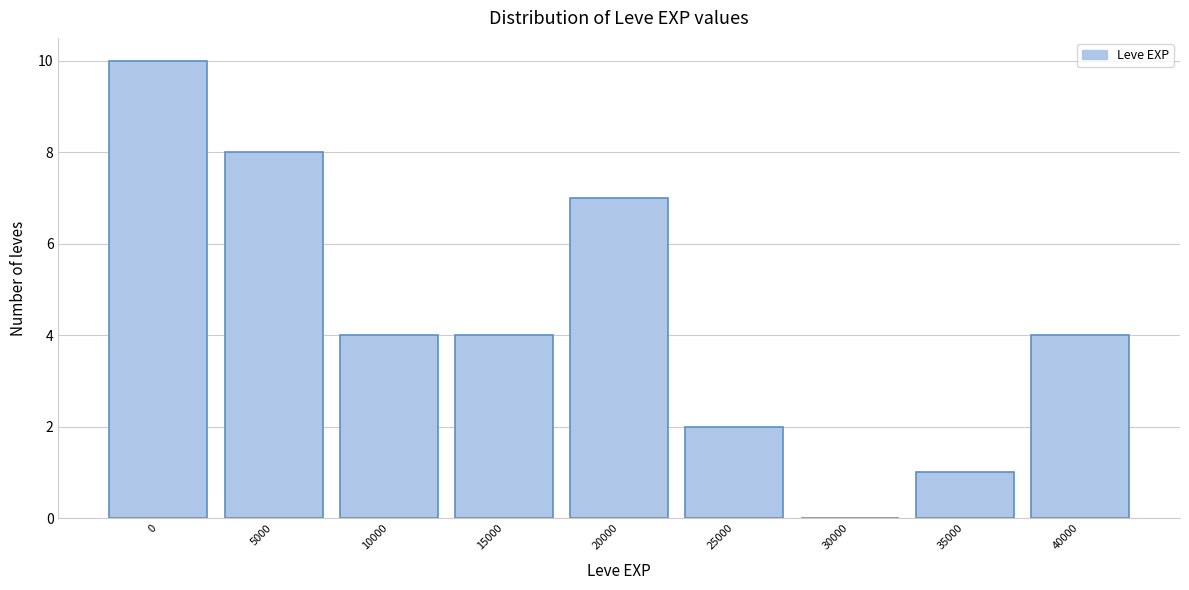

Reading left to right, transcribe all the data shown in this chart.

0=10	5000=8	10000=4	15000=4	20000=7	25000=2	30000=0	35000=1	40000=4